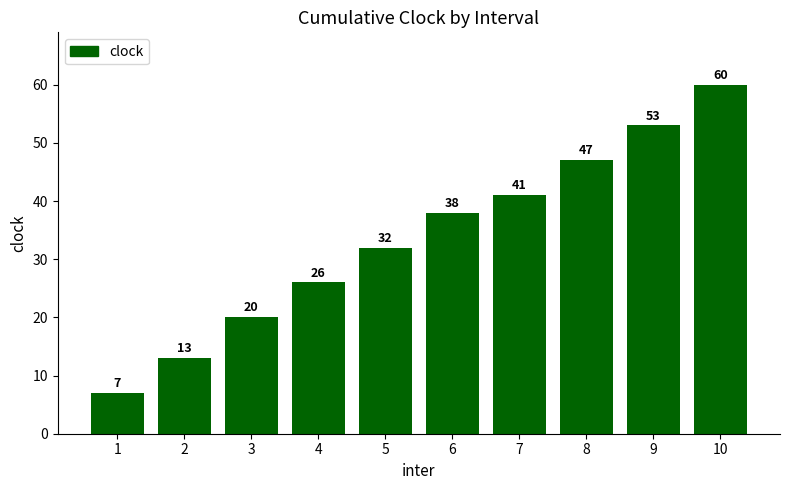

How many values are between 20 and 47?

6